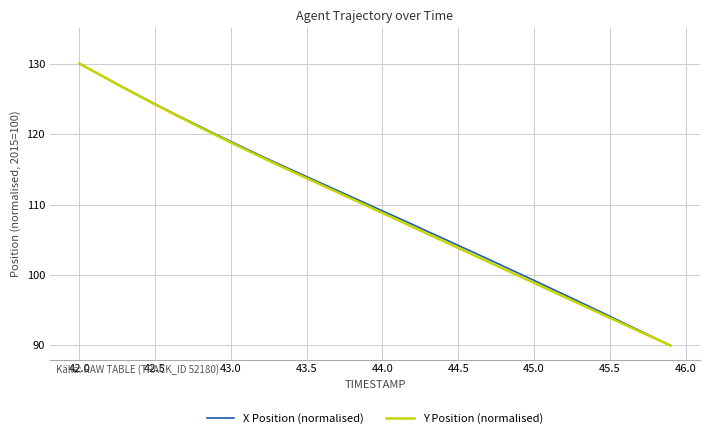

Does the chart display data point markers on the line(s)?

No